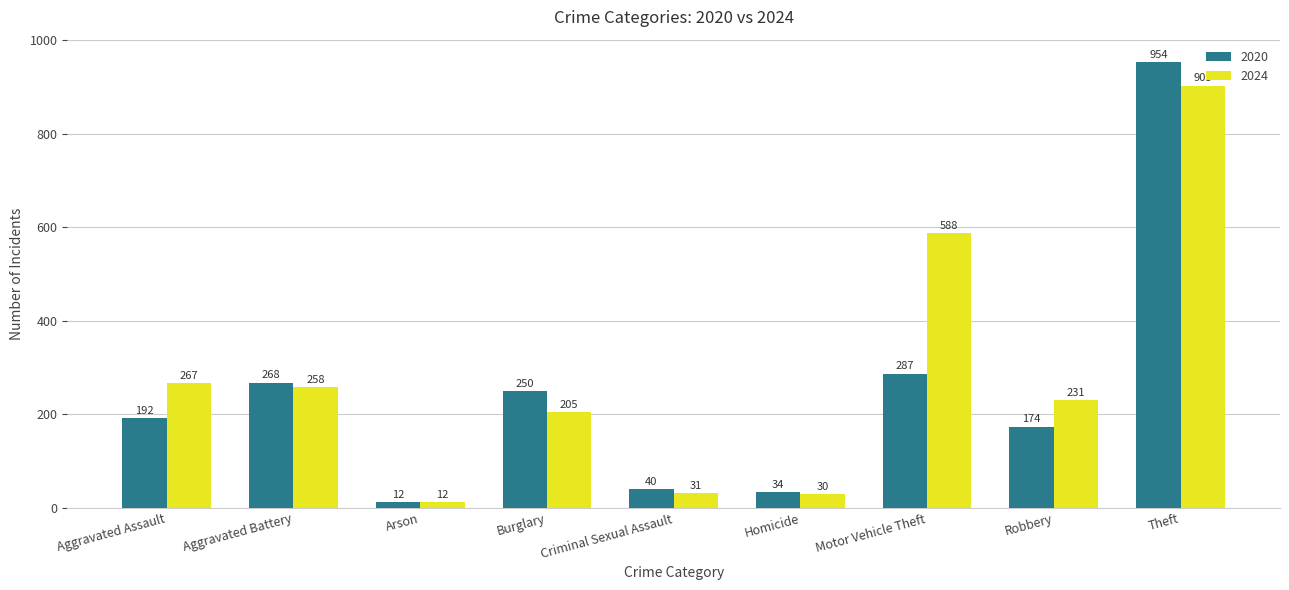

Is it true that 2024 equals 290 at Motor Vehicle Theft?

False